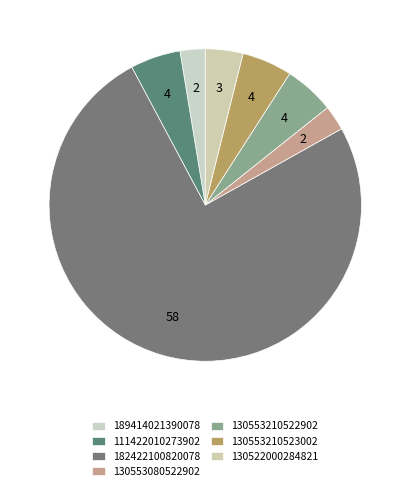

Which has a higher value, 189414021390078 or 111422010273902?

111422010273902